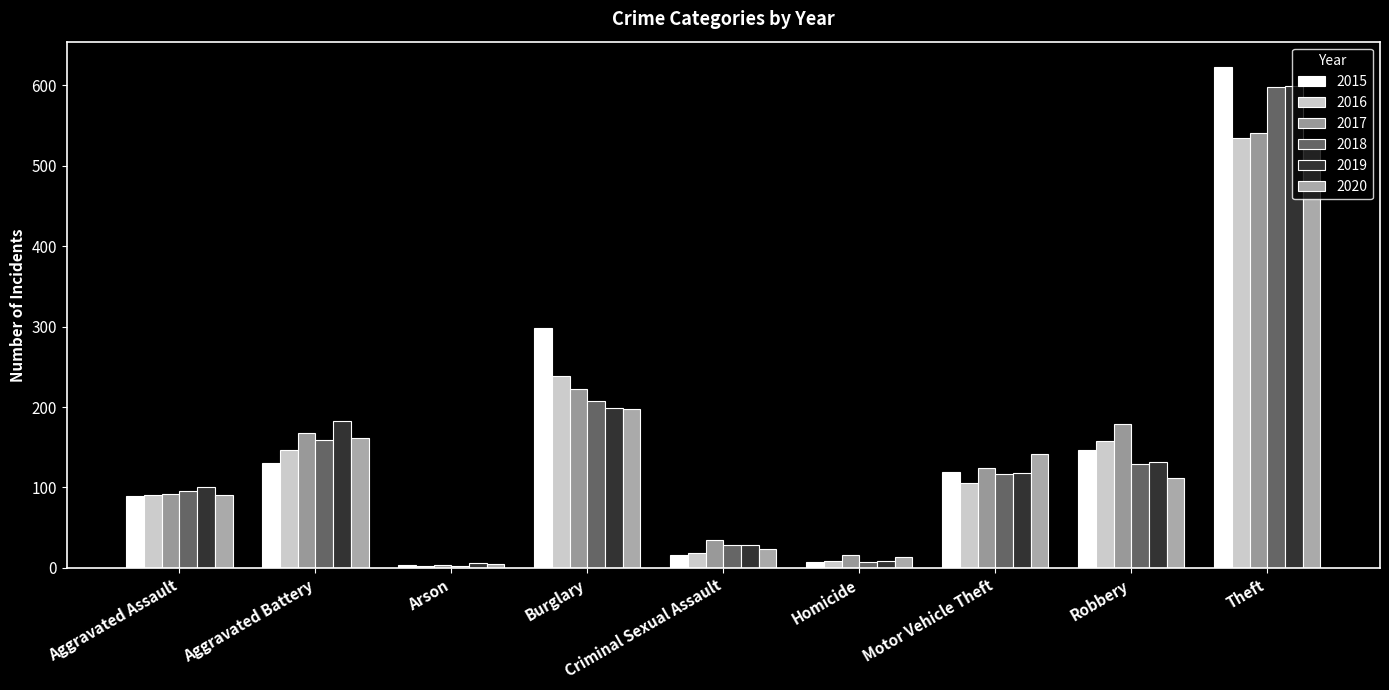

Which series has the largest total across all categories?

2015